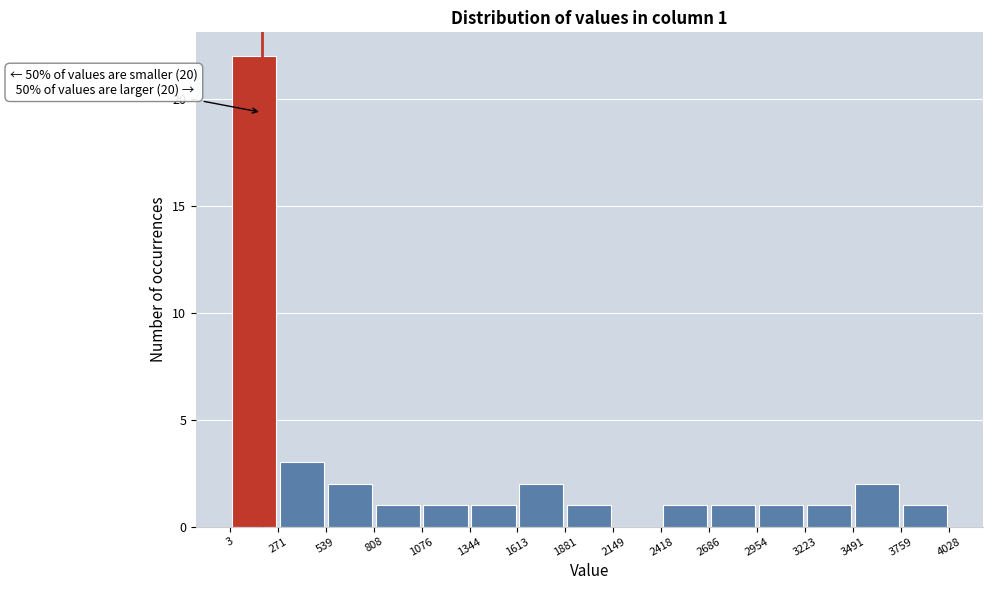

Over which range of the x-axis is the bar tallest?

3 to 271